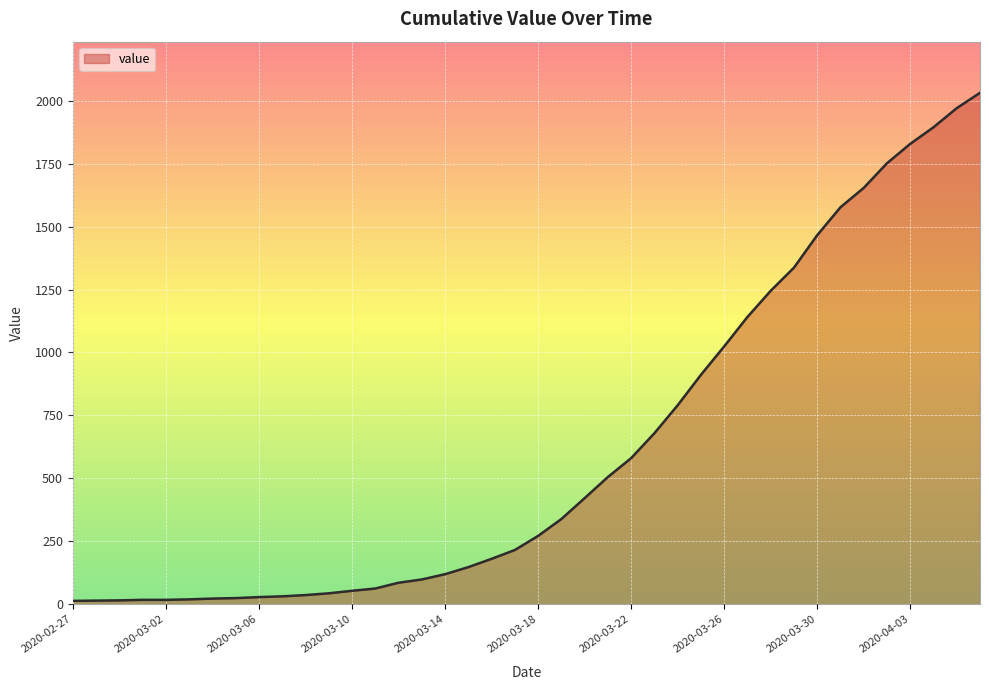

What is the difference between the maximum and minimum values?

2019